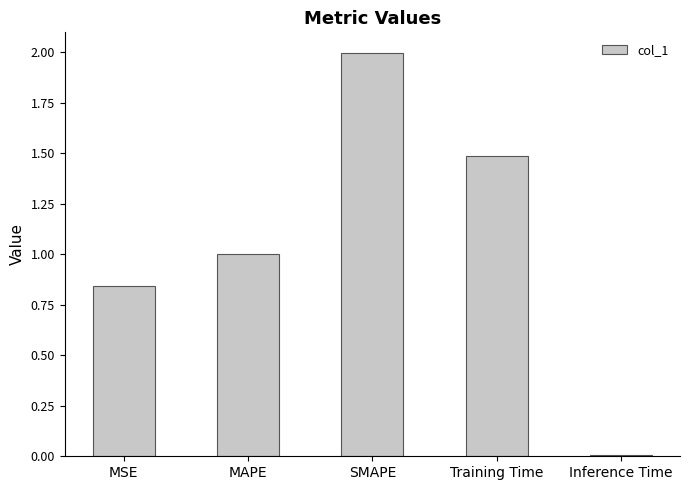

Which has a higher value, MSE or MAPE?

MAPE